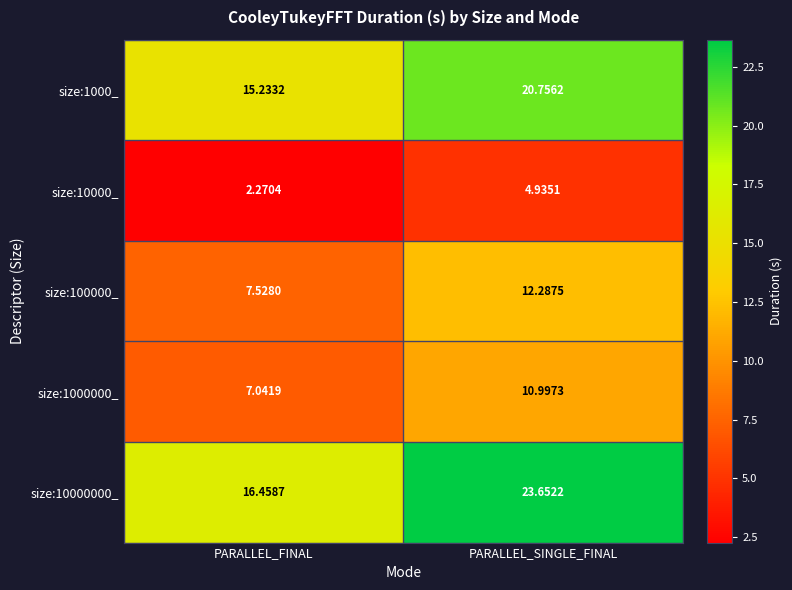

At which label does size:1000000_ reach its peak?

PARALLEL_SINGLE_FINAL